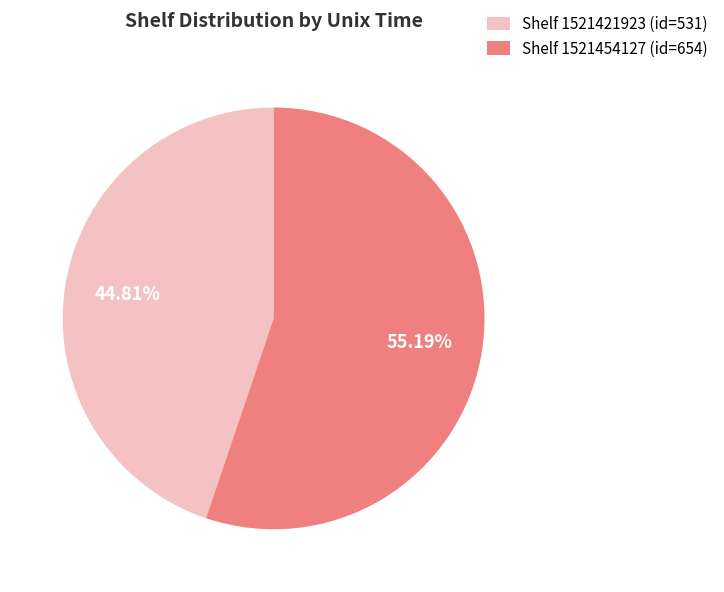

What is the majority slice?

Shelf 1521454127 (id=654)